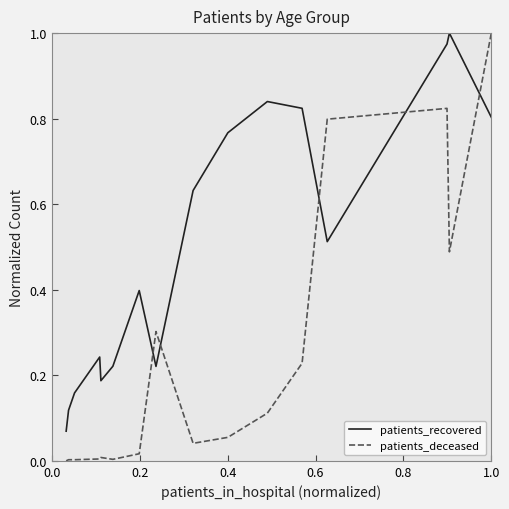

What is the difference between the maximum and minimum values in the patients_recovered series?

0.9